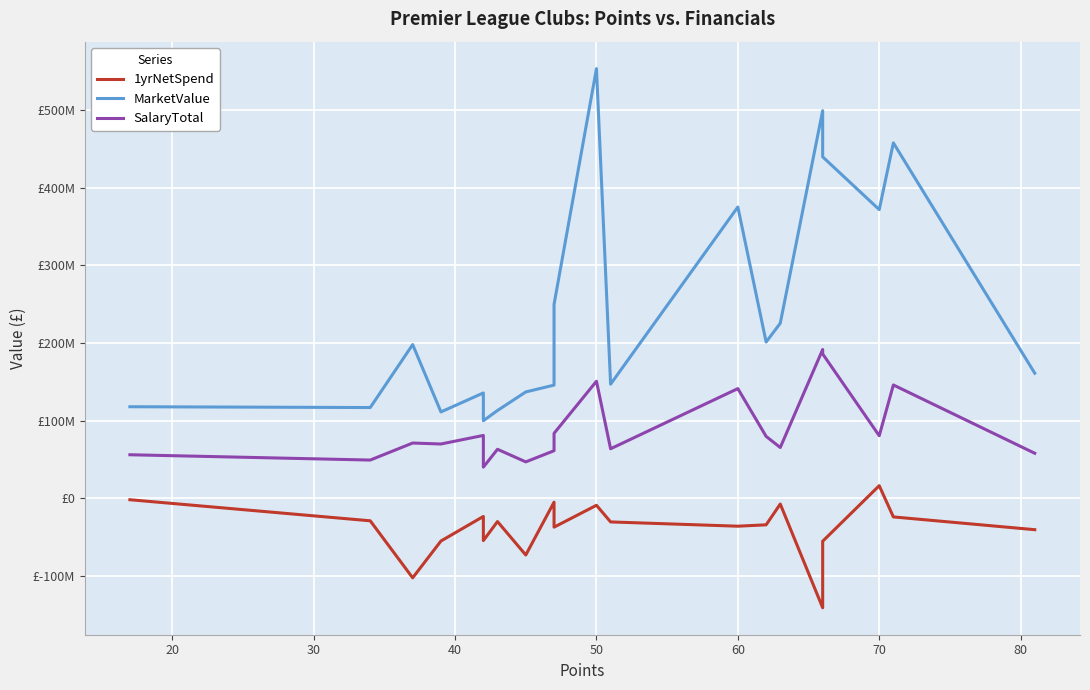

How many lines are shown in the chart?

3